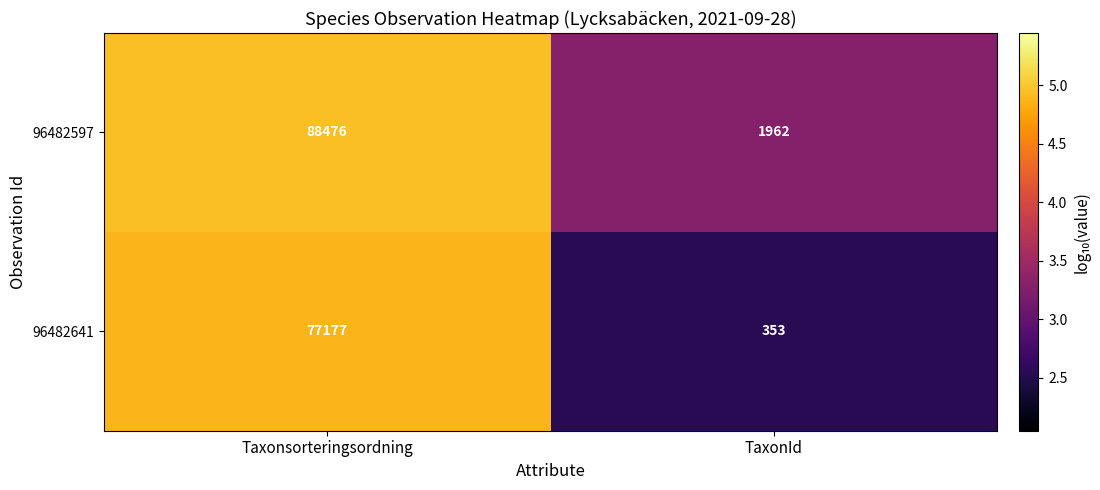

What is the difference between the highest and lowest values at Taxonsorteringsordning?

11299